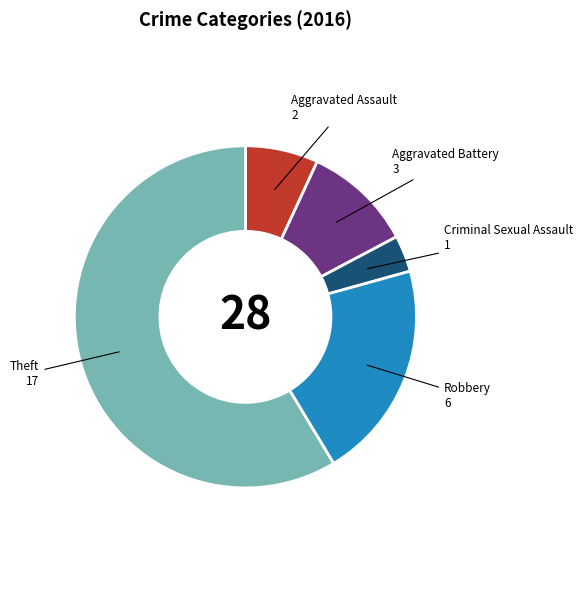

Count the number of slices in the pie.

5